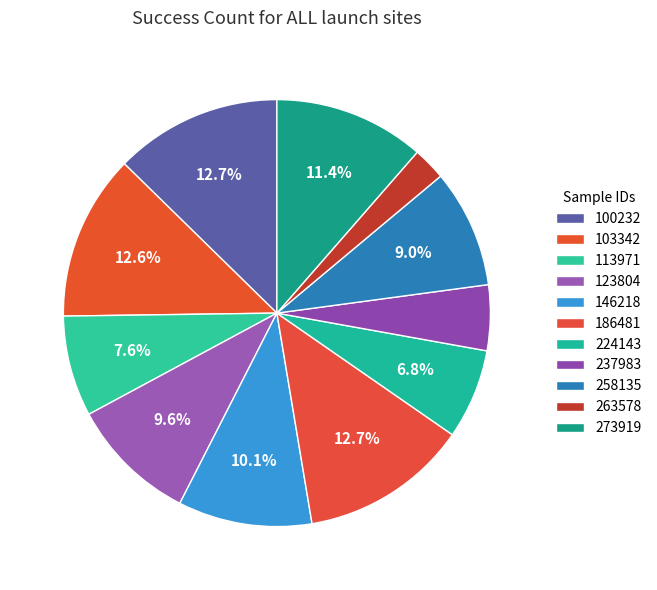

How many slices are in this pie chart?

11